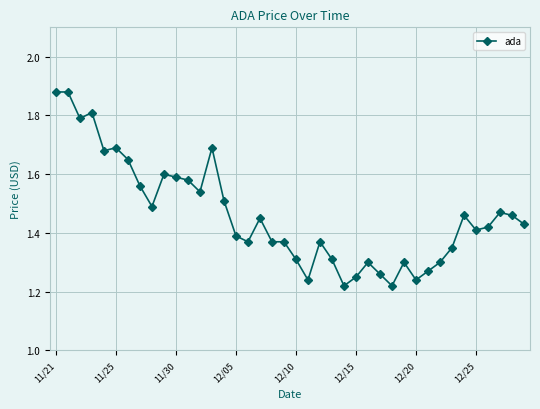

What is the difference between the maximum and minimum values?

0.7